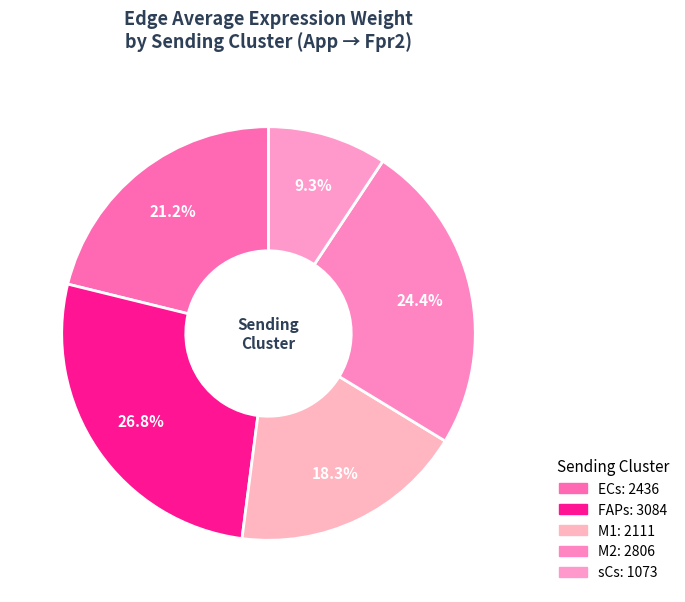

How many slices are in this pie chart?

5